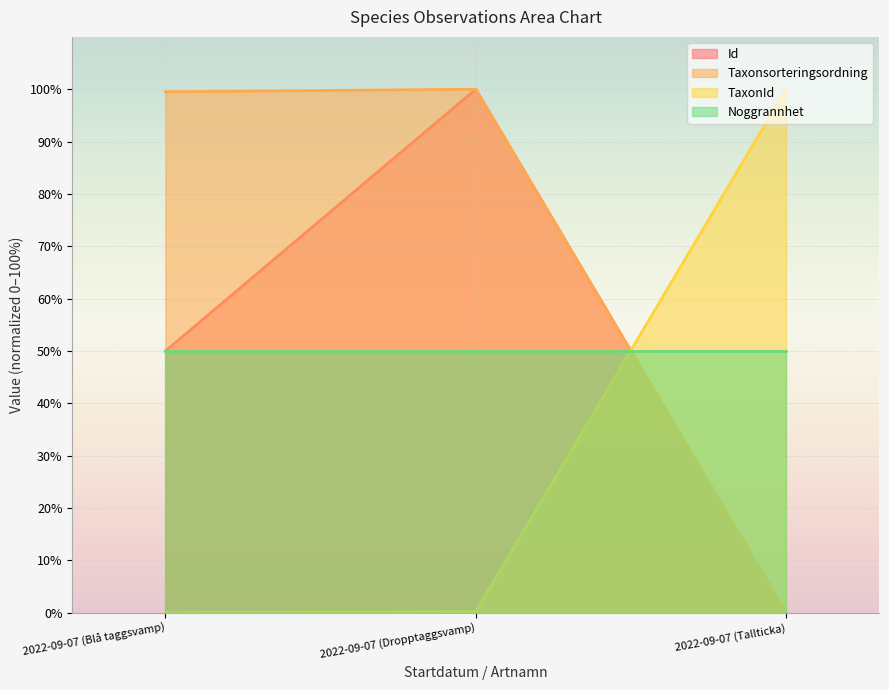

Which series has the largest total across all categories?

Taxonsorteringsordning